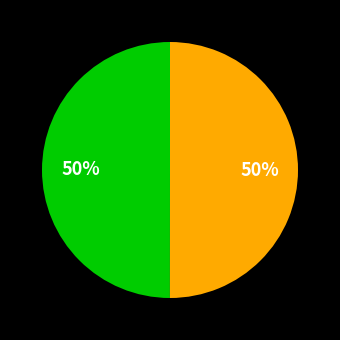

To the nearest percent, what is the average slice percentage?

50%